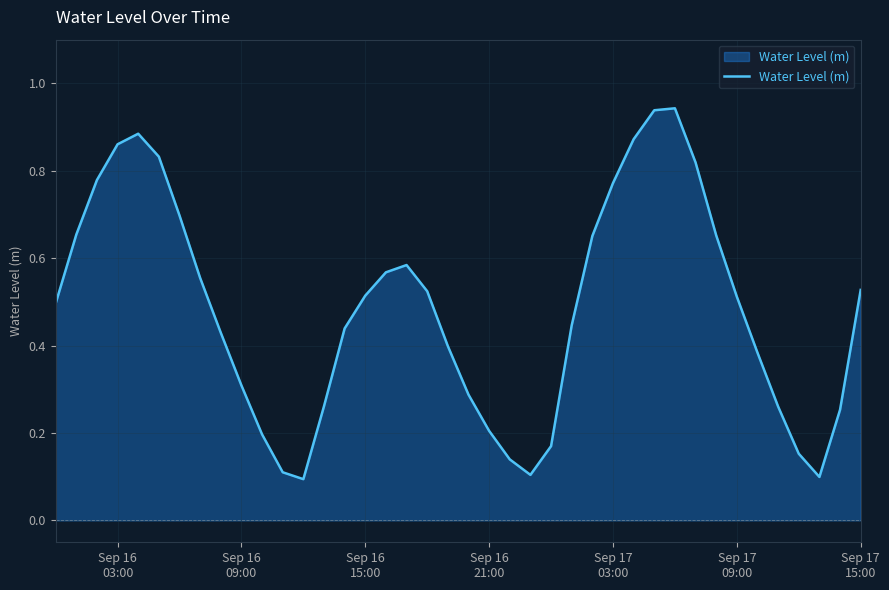

What is the difference between the maximum and minimum values?

0.8